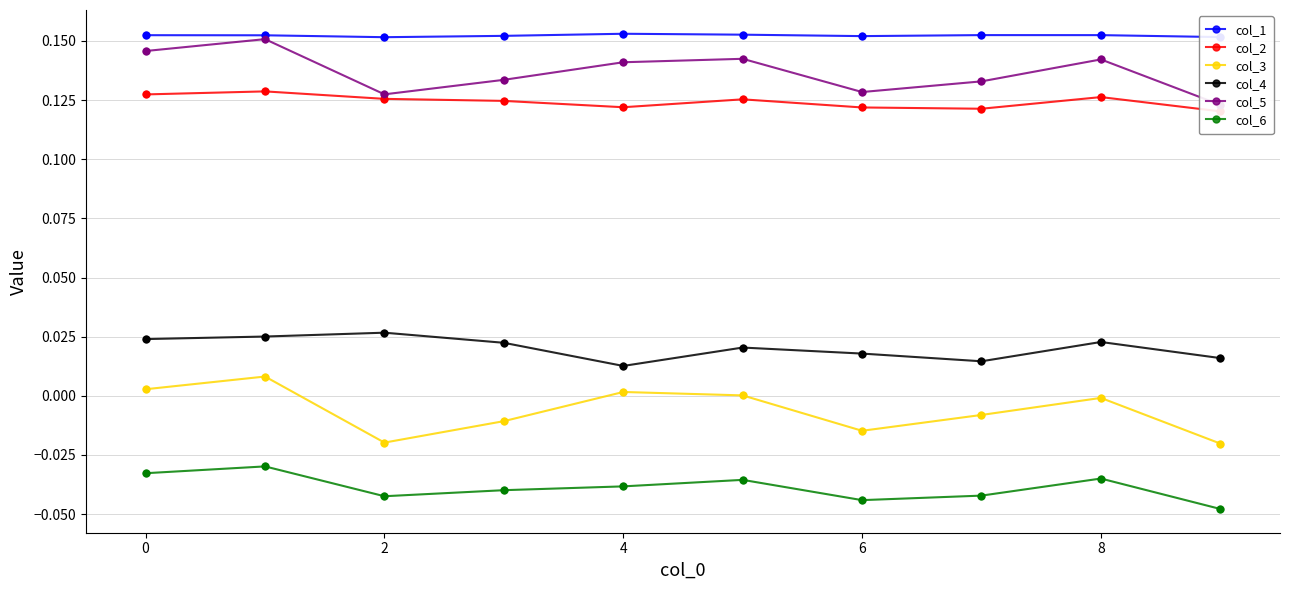

What are all the series names shown in the legend?

col_1, col_2, col_3, col_4, col_5, col_6